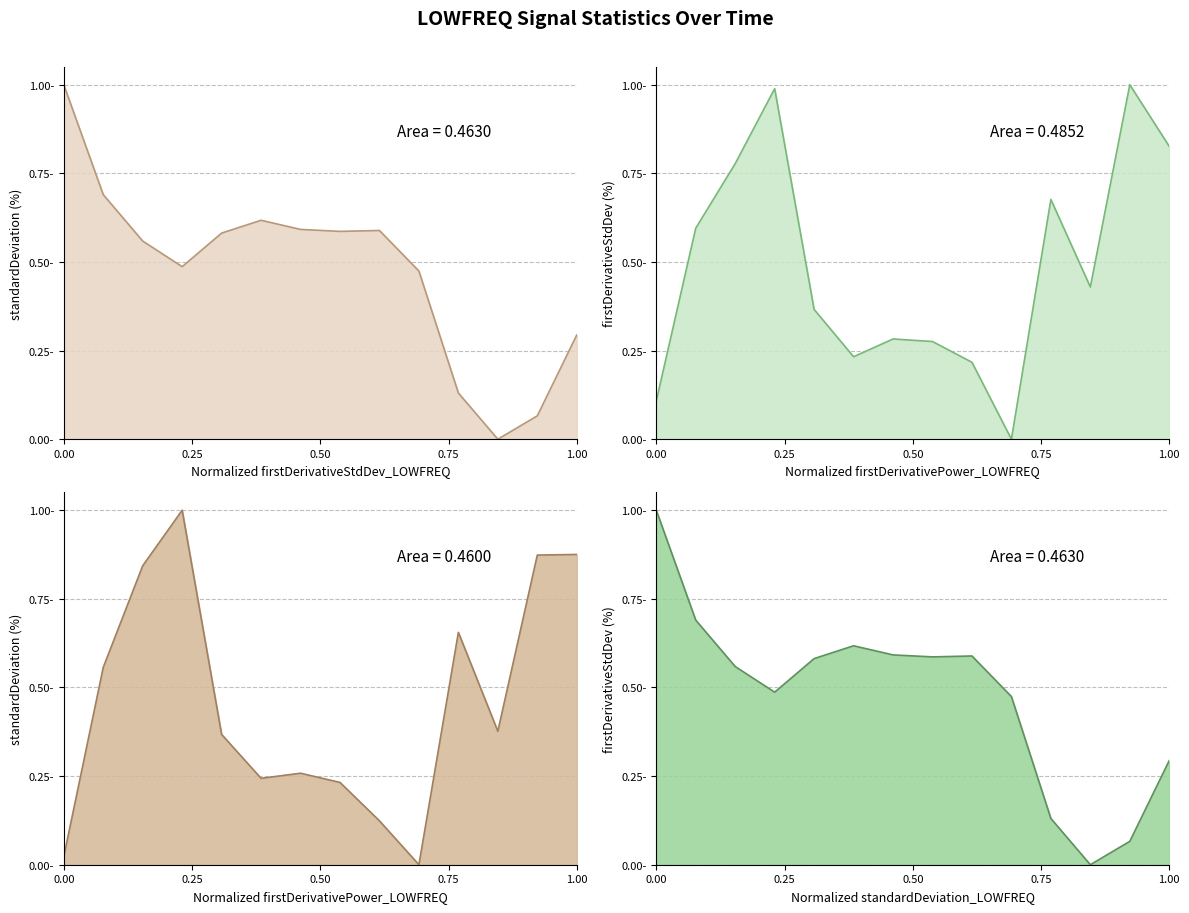

Which series ends up on top after the final intersection of firstDerivativeStdDev_LOWFREQ and standardDeviation_LOWFREQ?

firstDerivativeStdDev_LOWFREQ